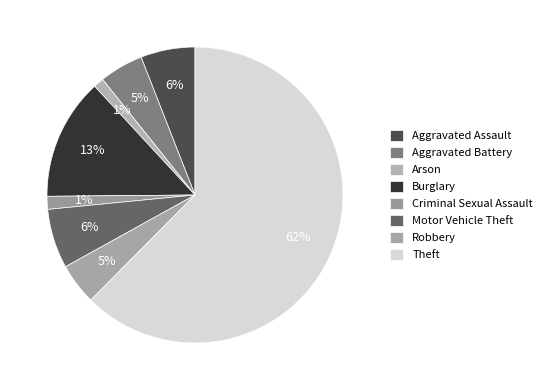

Count the number of slices in the pie.

8